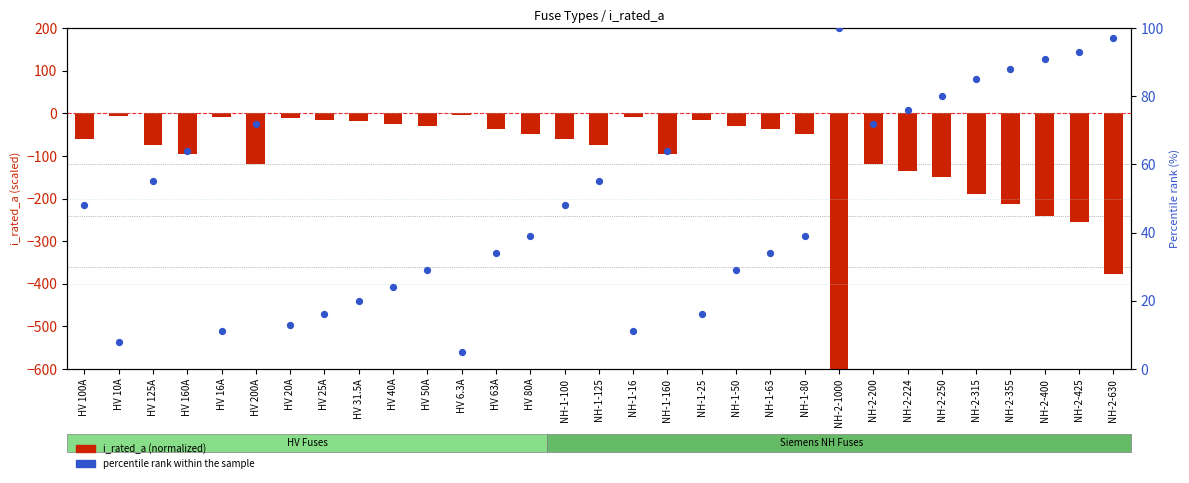

Which series reaches the maximum Y coordinate?

percentile rank within the sample